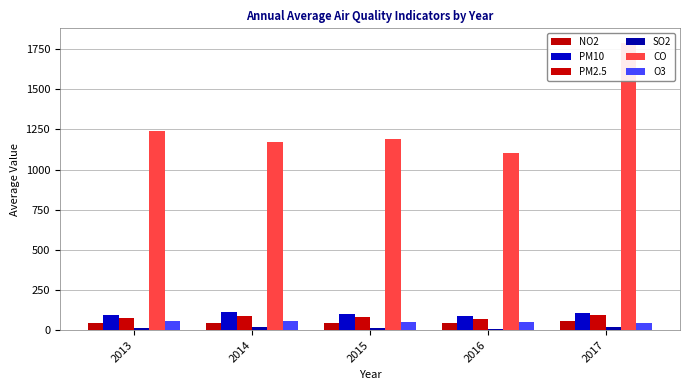

What is the value of the PM10 bar at the 4th from the left?

88.0